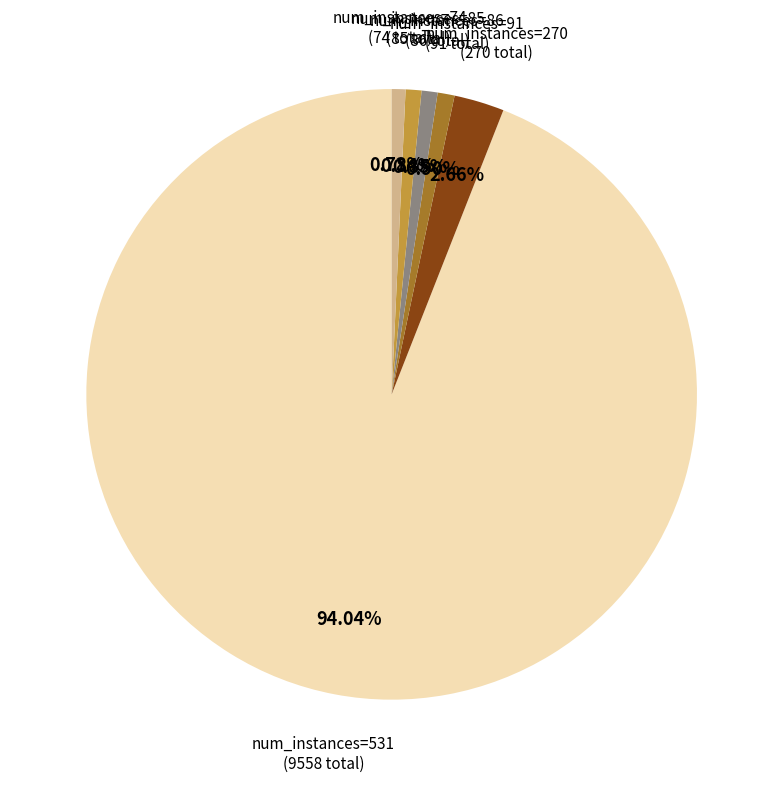

Between num_instances=270 (270 total) and num_instances=91 (91 total), which is larger?

num_instances=270 (270 total)